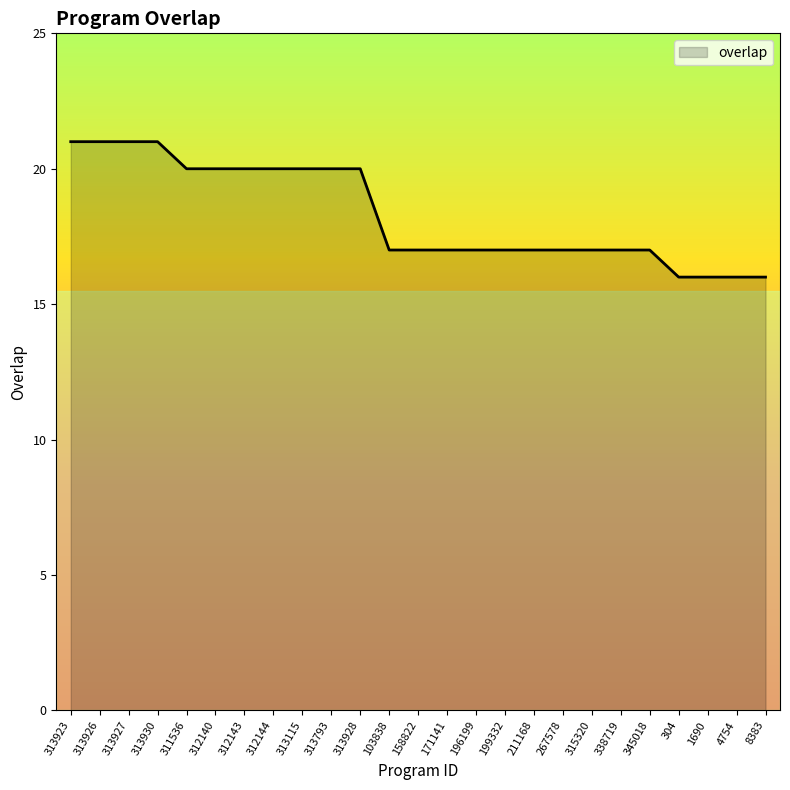

What position from the right is 103838?

14